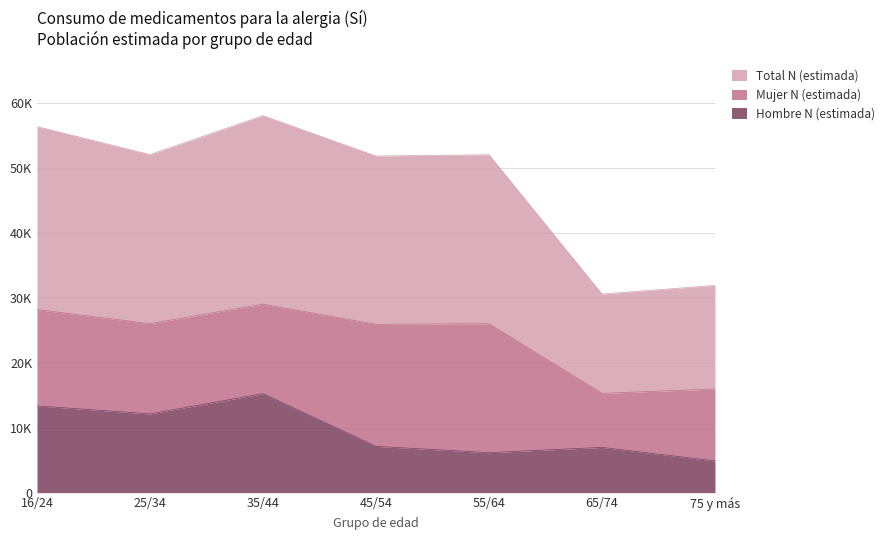

Is it true that Hombre N (estimada) equals 3101 at 25/34?

False